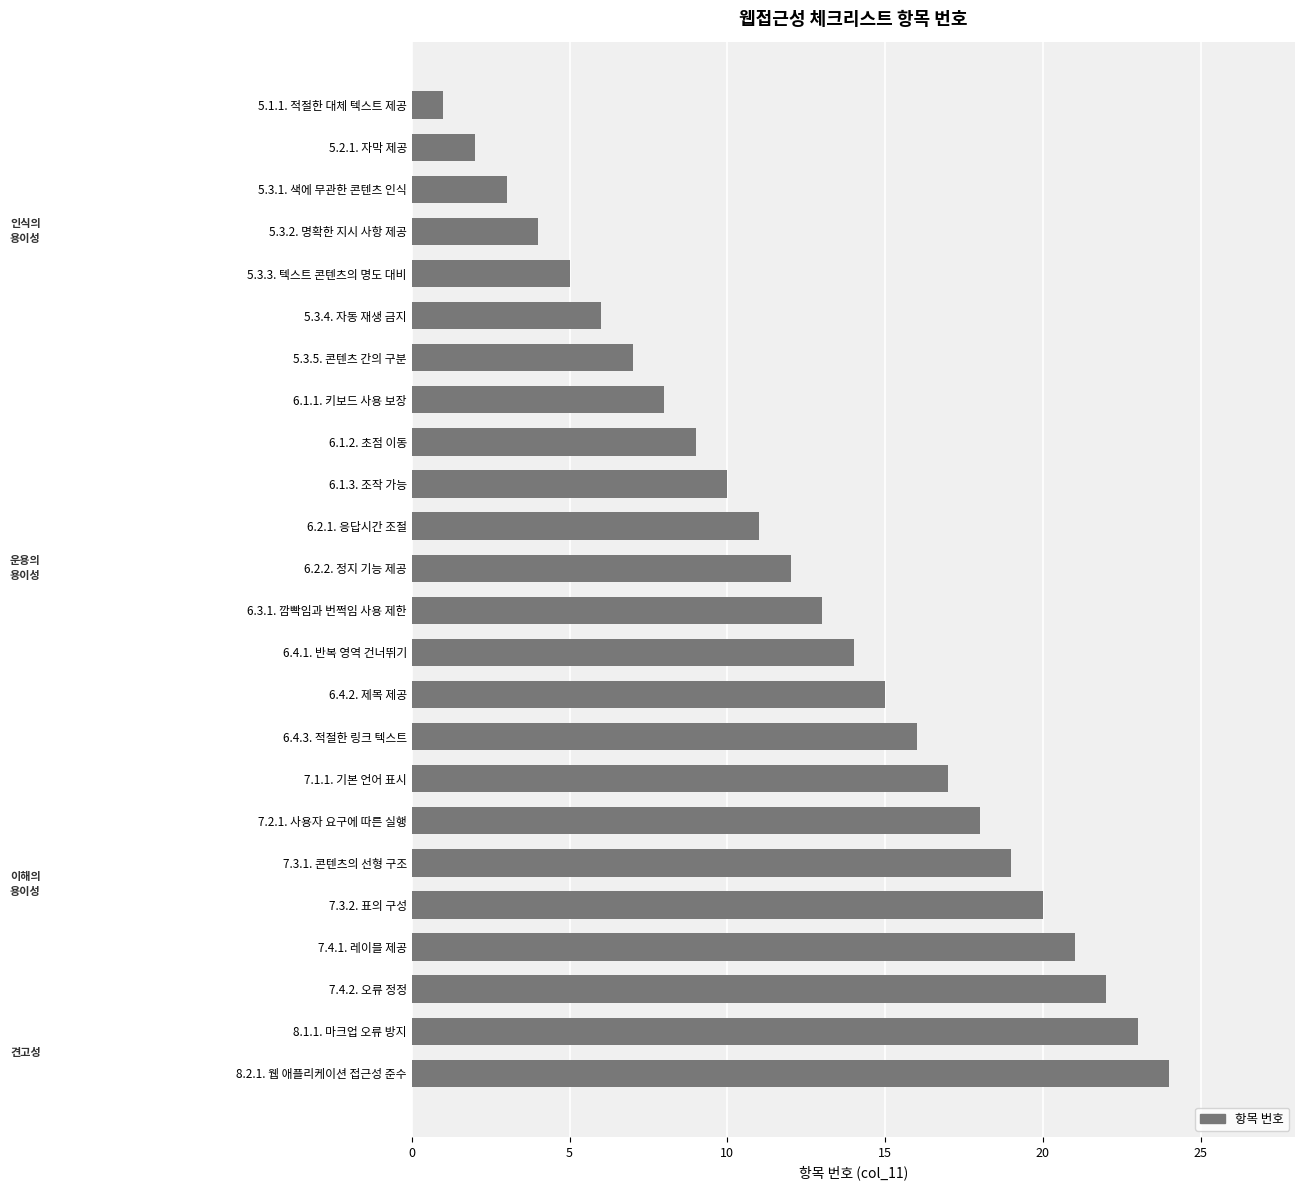

What is the change in value from 5.3.5. 콘텐츠 간의 구분 to 7.1.1. 기본 언어 표시?

+10